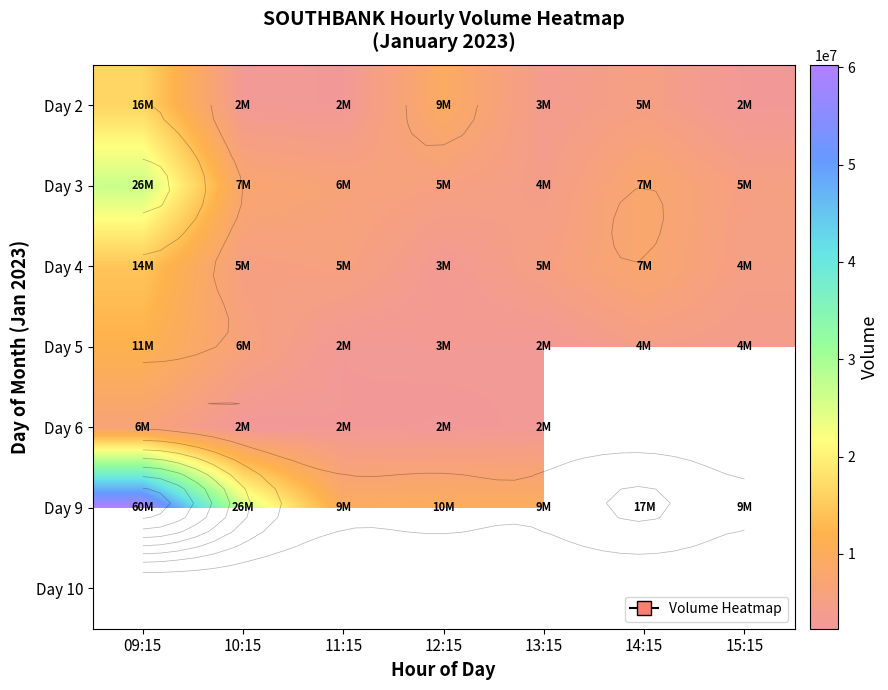

Which series has the largest range (max minus min)?

Day 9